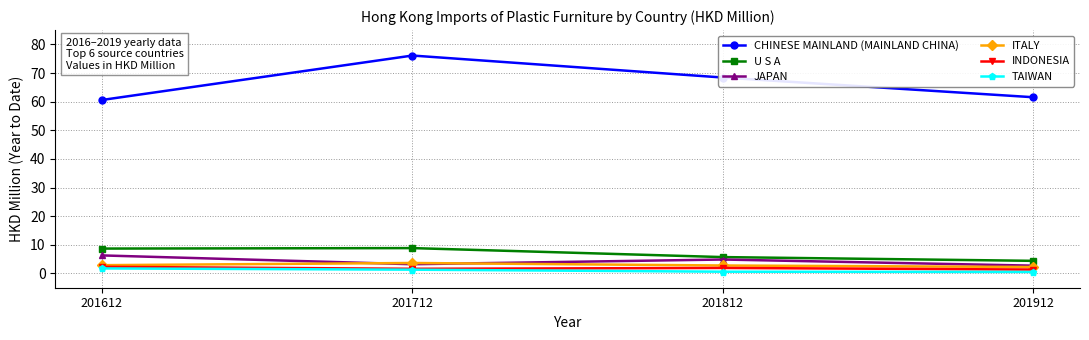

At how many categories does at least one series exceed 46?

4